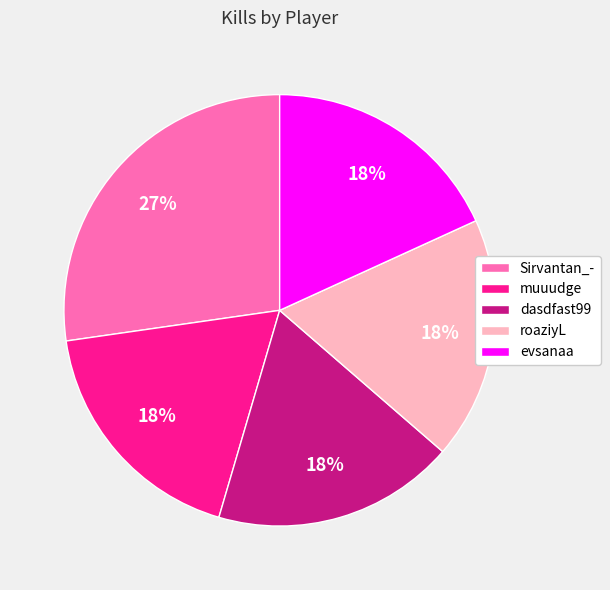

Which slice is the largest?

Sirvantan_-